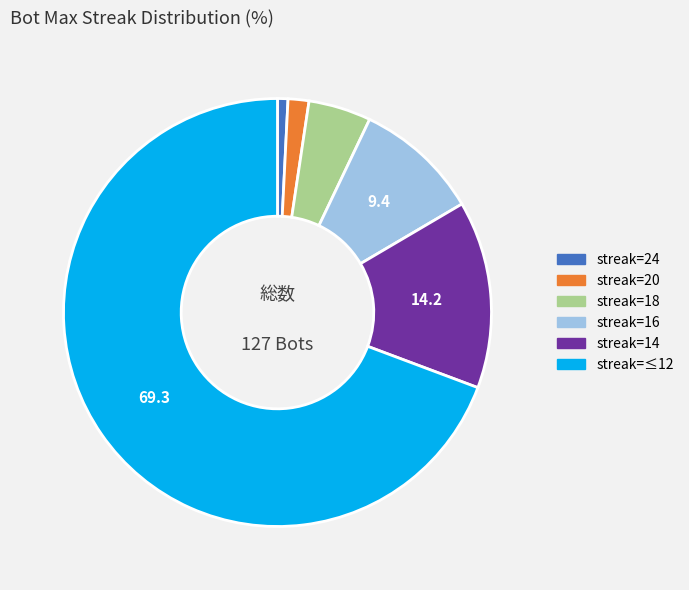

Does any single category account for the majority?

Yes